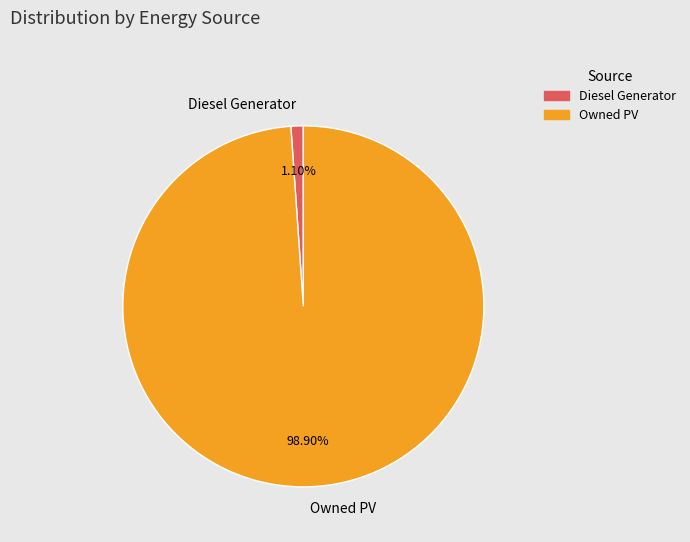

What percentage is NOT represented by Diesel Generator?

98.9%